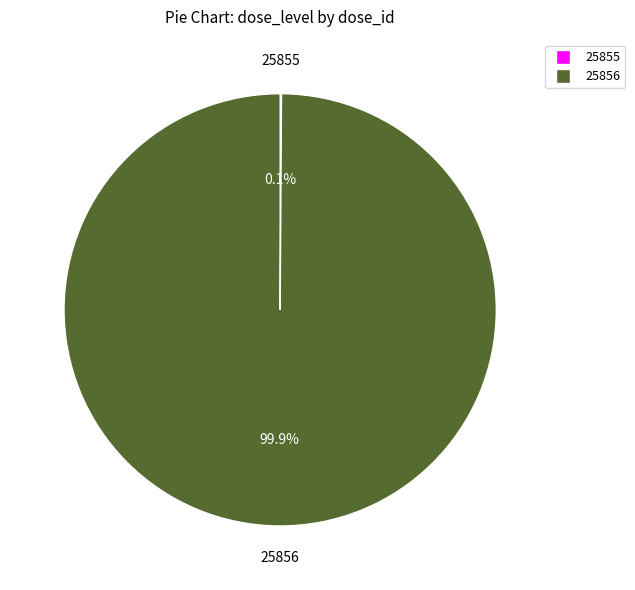

Which slice is the largest?

25856